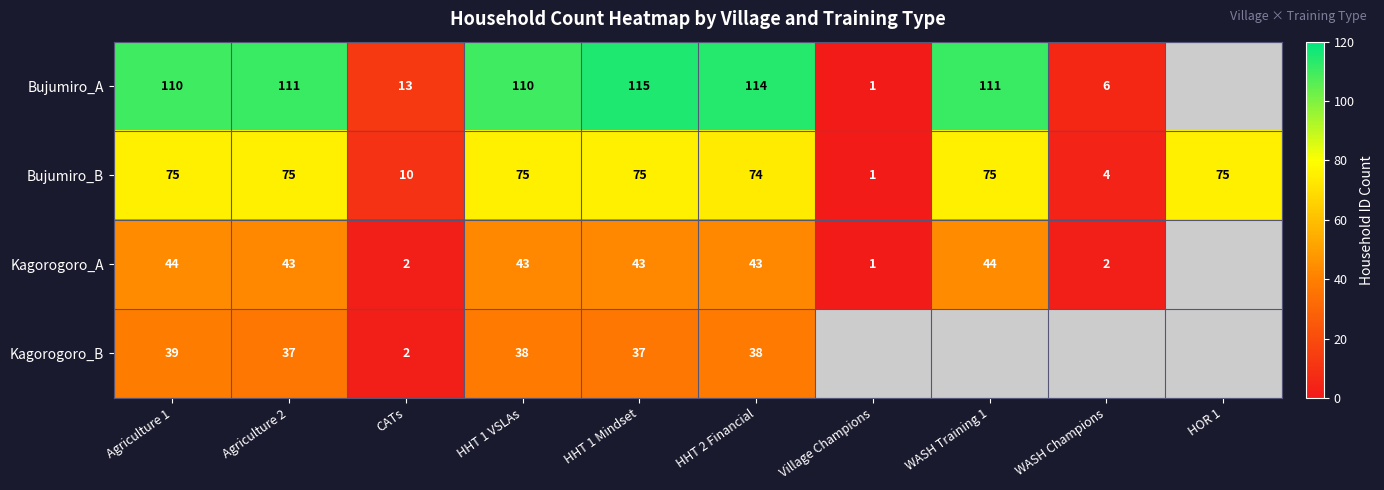

The Bujumiro_B series shows 50.5 at HHT 1 Mindset. True or false?

False